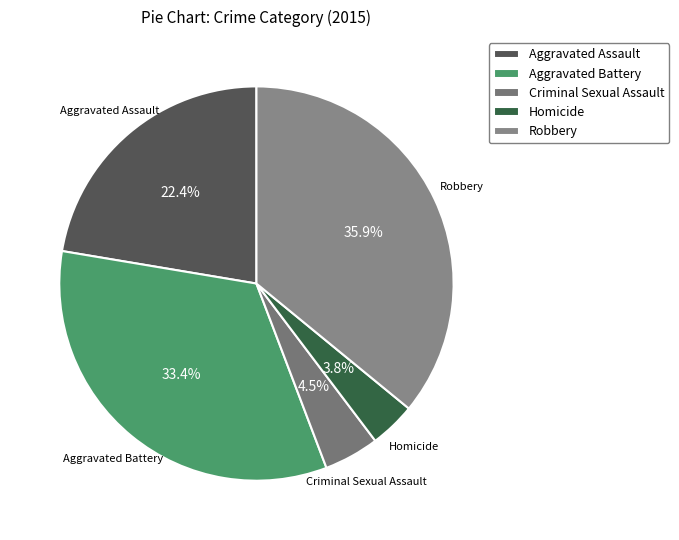

Combined, what portion of the pie is Aggravated Assault and Criminal Sexual Assault?

26.9%